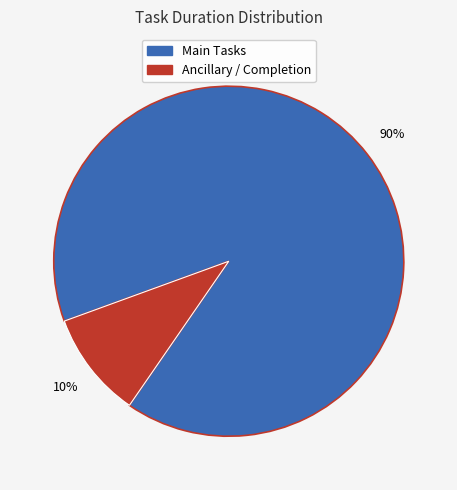

Count the number of slices in the pie.

2